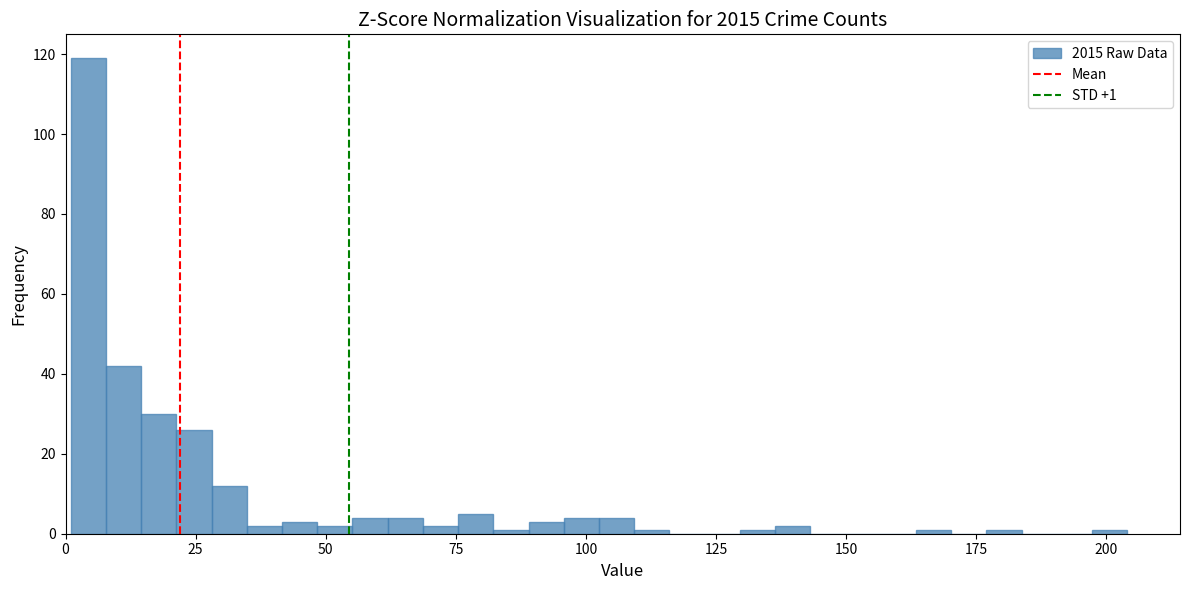

Read against the x-axis, roughly where is the centre of the tallest bar?

5